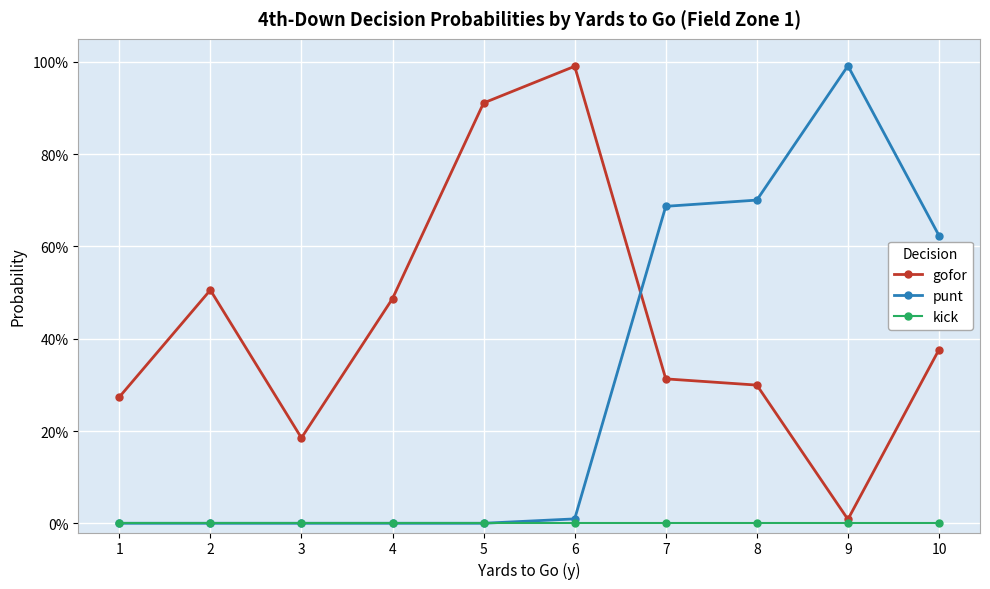

Does the chart have visible grid lines?

Yes